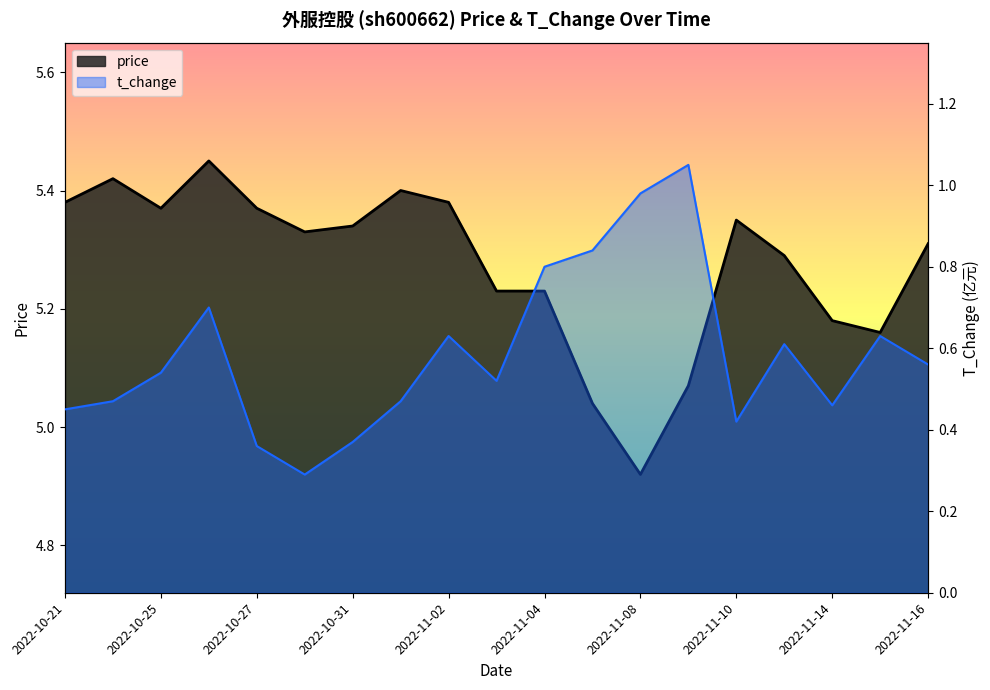

What is the spread (max minus min) of values at 2022-10-28?

5.0